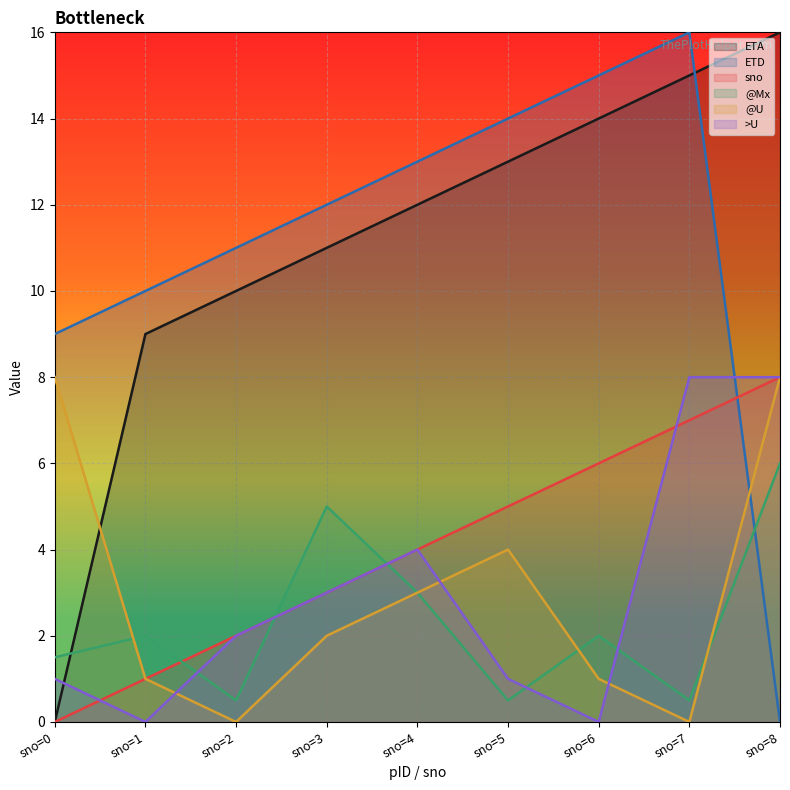

The ETA series shows 16.0 at sno=8. True or false?

True